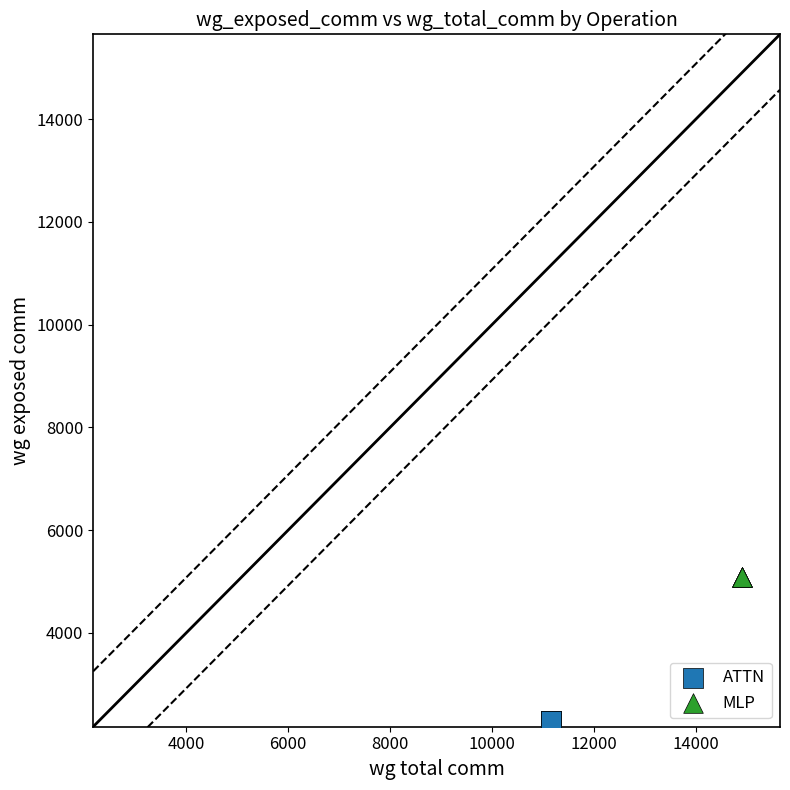

Which series reaches the maximum Y coordinate?

MLP